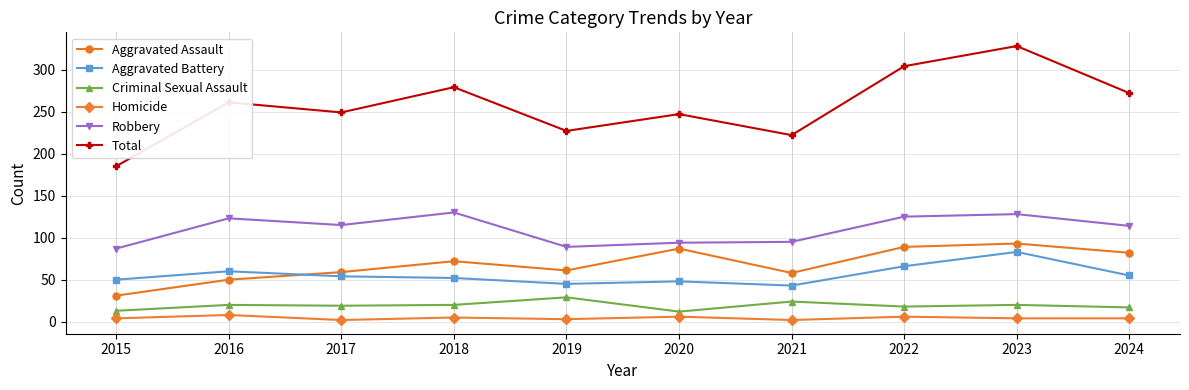

Rank the series at 2023 from highest to lowest value.

Total, Robbery, Aggravated Assault, Aggravated Battery, Criminal Sexual Assault, Homicide